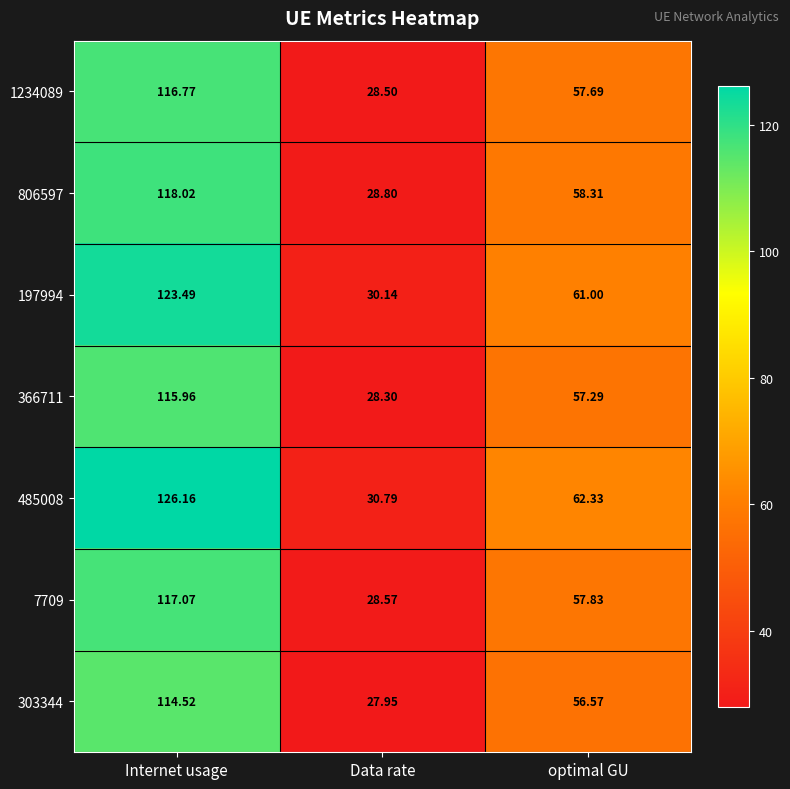

What is the total value across all series at Data rate?

203.1